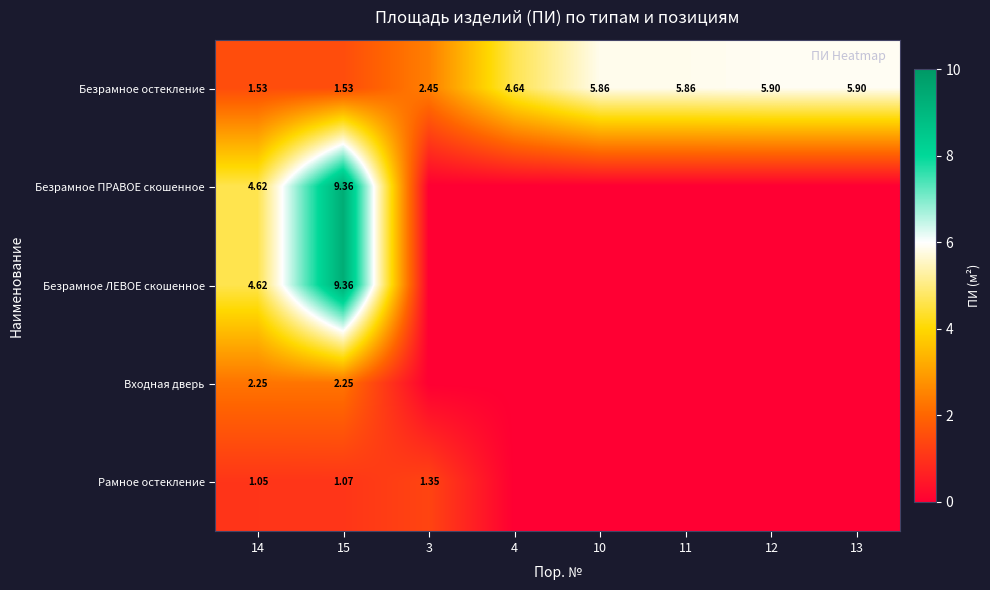

At which label is Безрамное ЛЕВОЕ скошенное closest to 4?

14